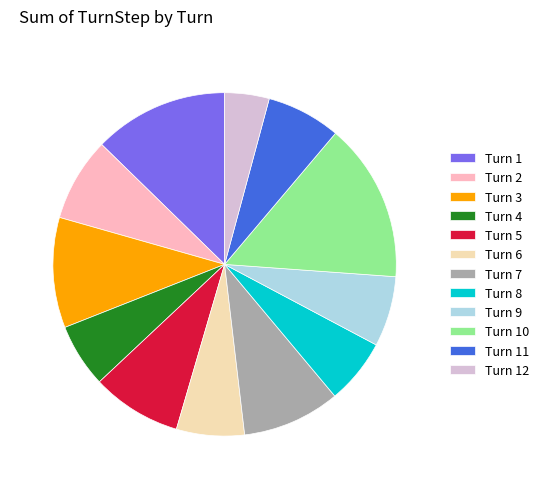

Is there any slice that represents more than half of the pie?

No